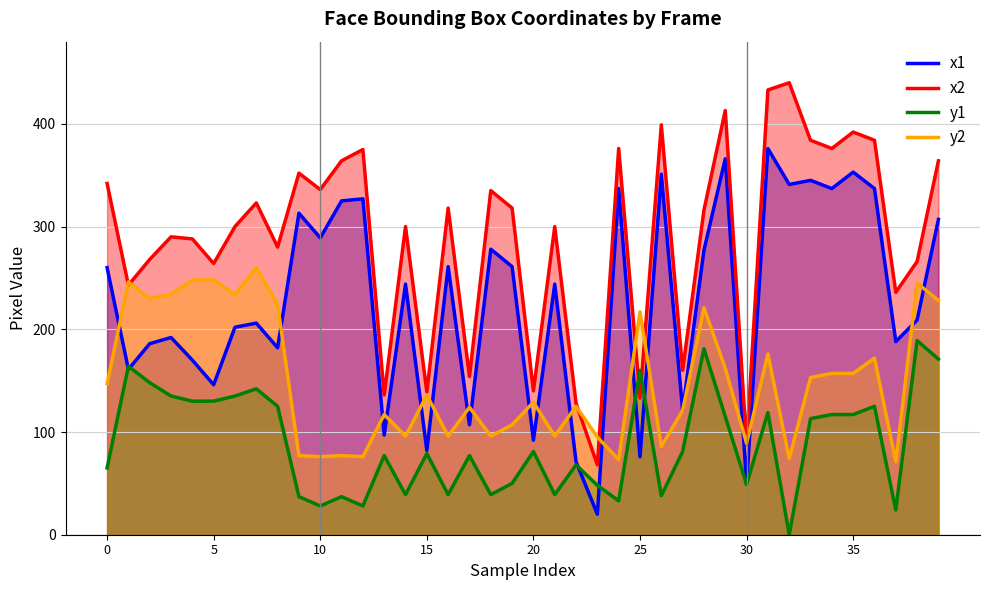

At how many categories does at least one series exceed 435?

1